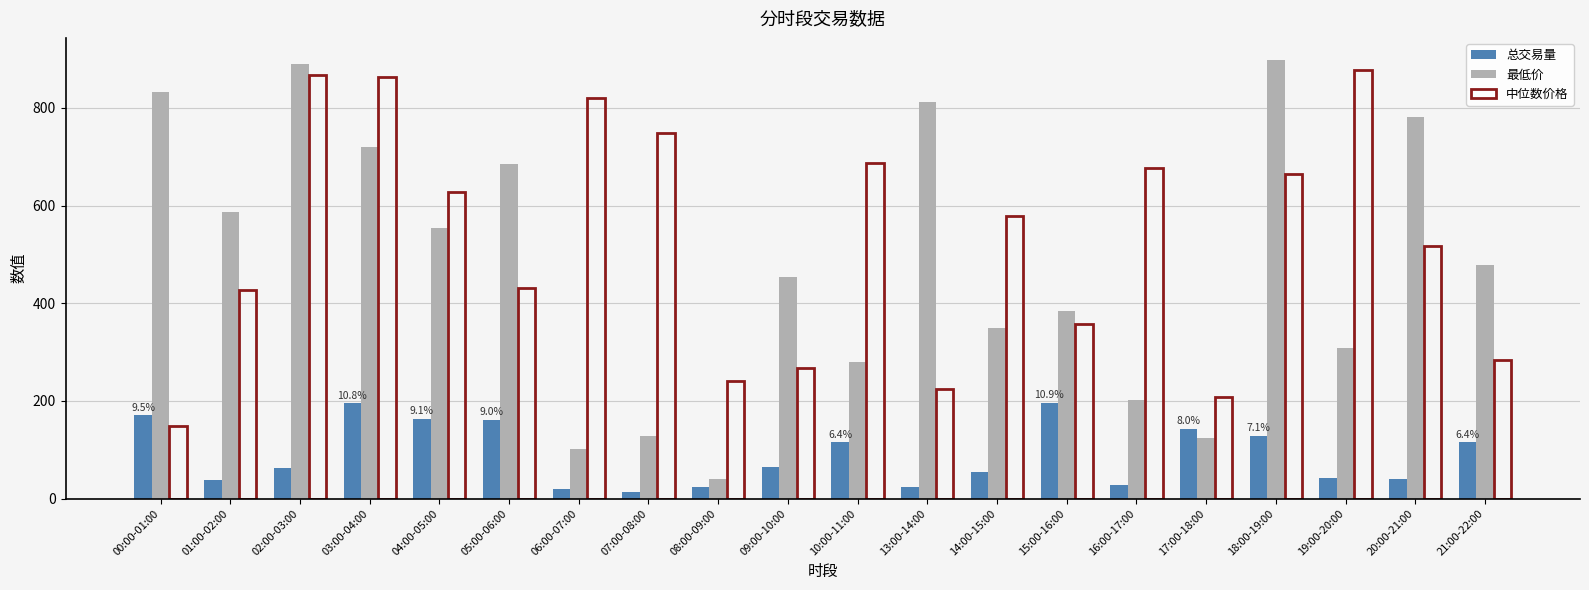

The 总交易量 series shows 226.1 at 00:00-01:00. True or false?

False